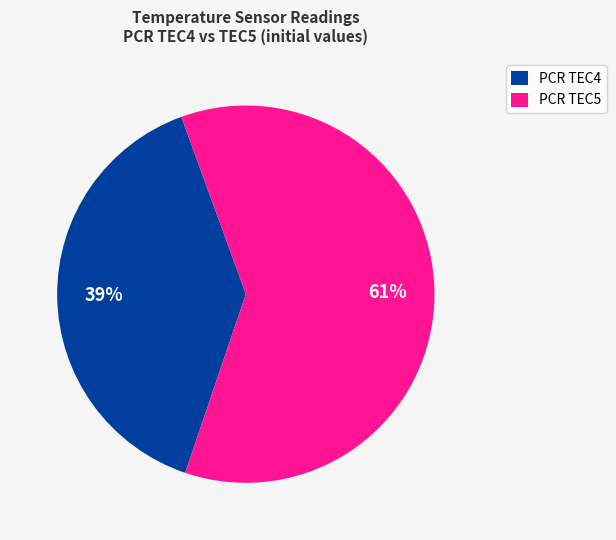

Between PCR TEC4 and PCR TEC5, which is larger?

PCR TEC5